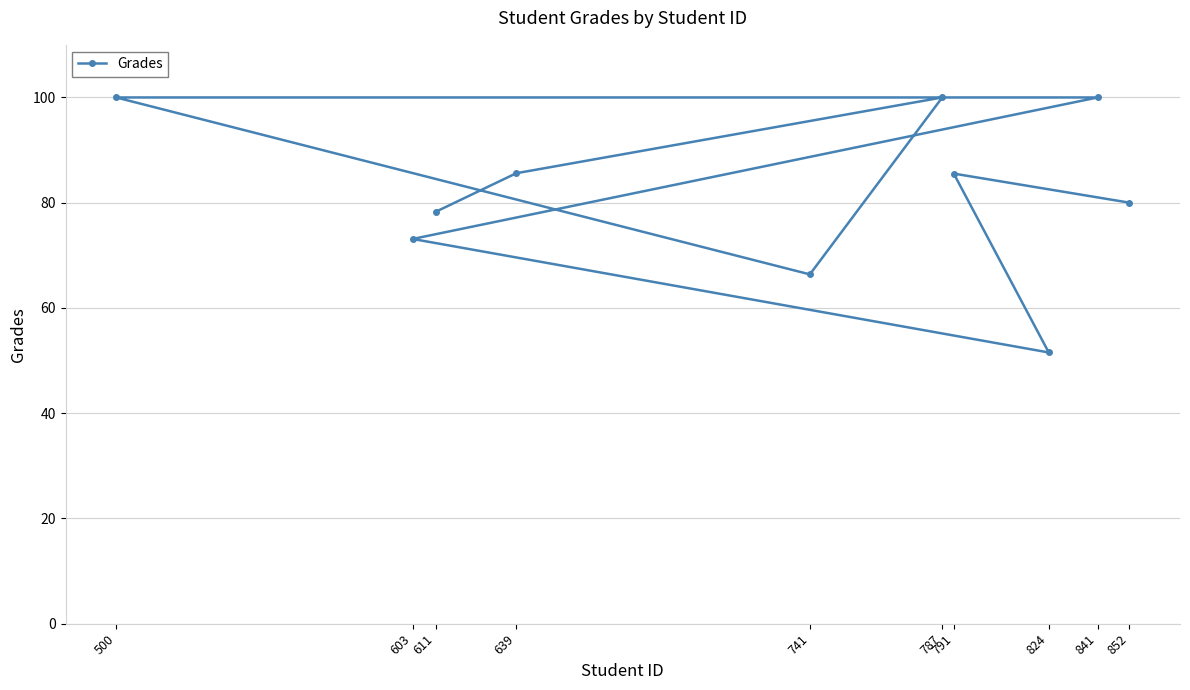

Where is the data nearest to the value 75?

603